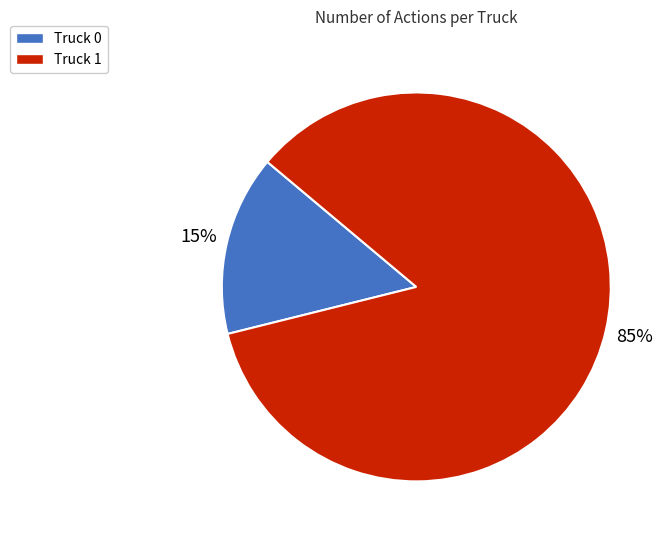

Between Truck 0 and Truck 1, which is larger?

Truck 1